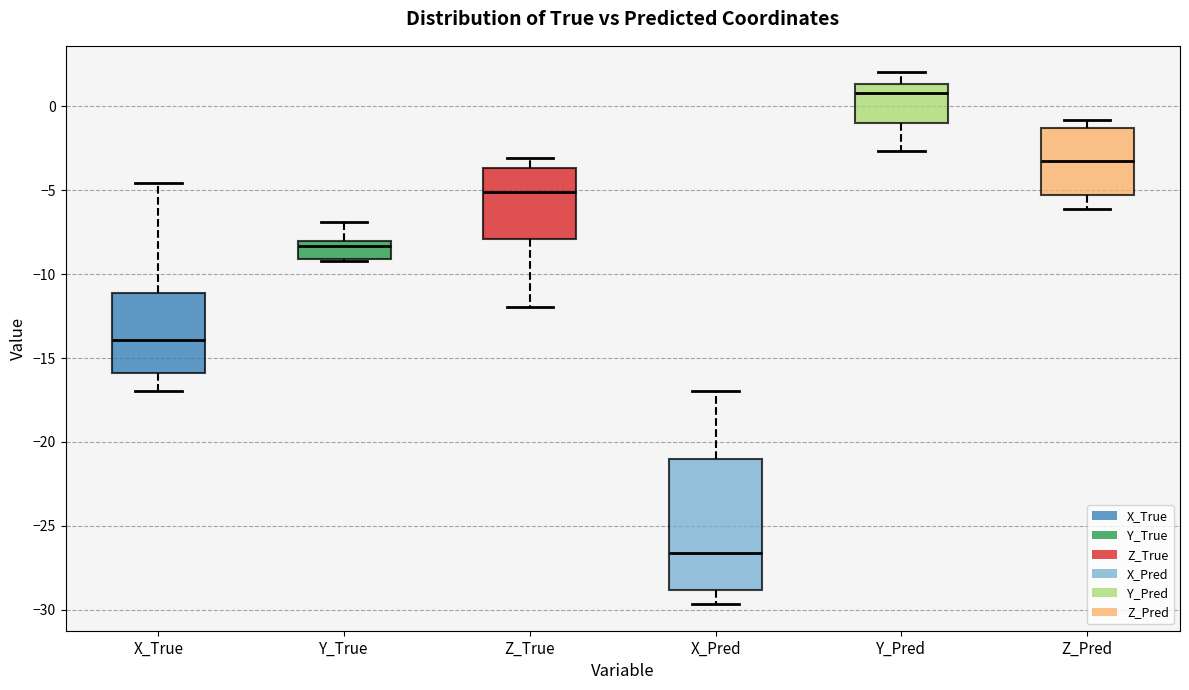

Where is the lower edge of the box for Y_True on the y-axis? The values are not printed on the chart, so give them approximately, as read against the axis.

-9.0